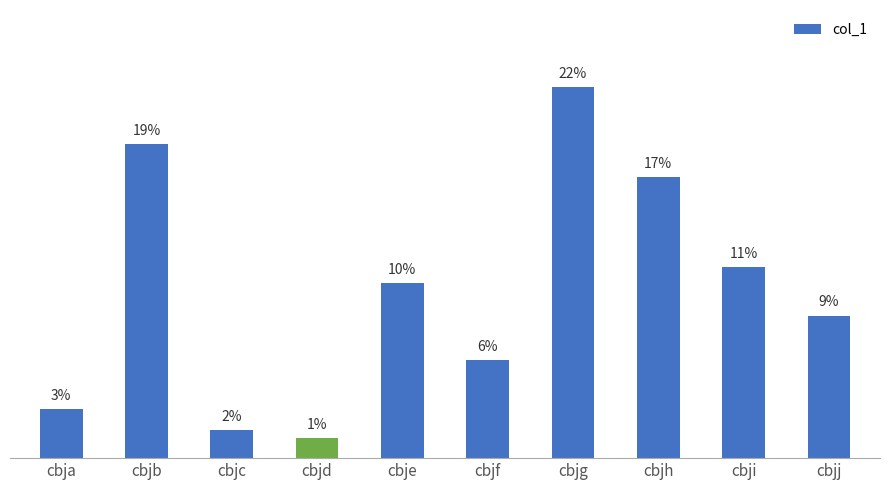

Between cbjf and cbjd, which is larger?

cbjf